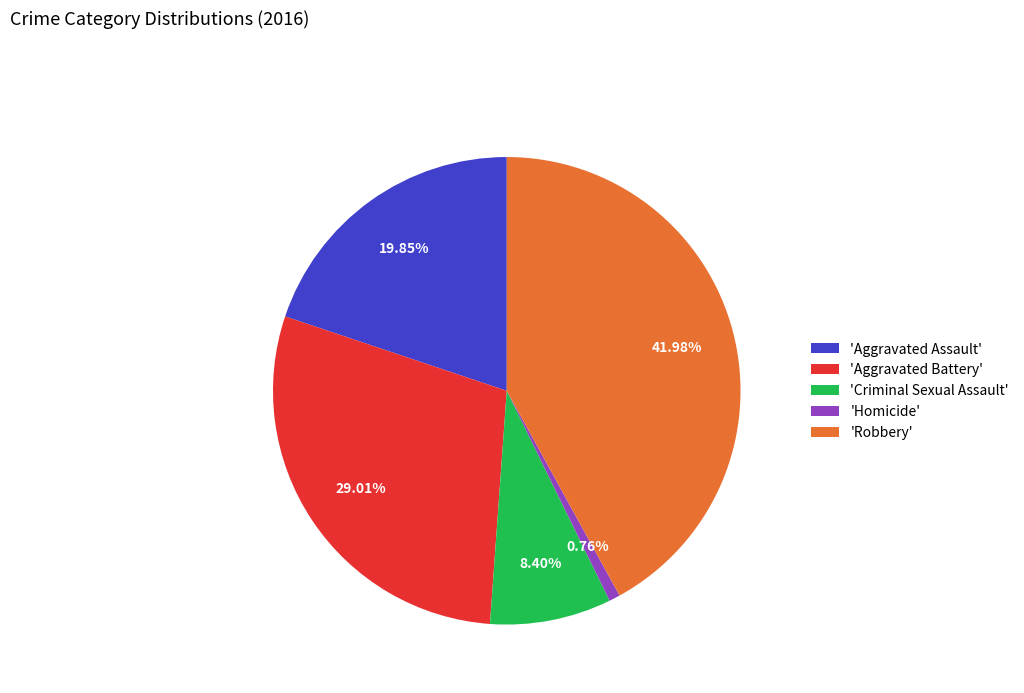

Rank the categories by value from highest to lowest.

'Robbery', 'Aggravated Battery', 'Aggravated Assault', 'Criminal Sexual Assault', 'Homicide'